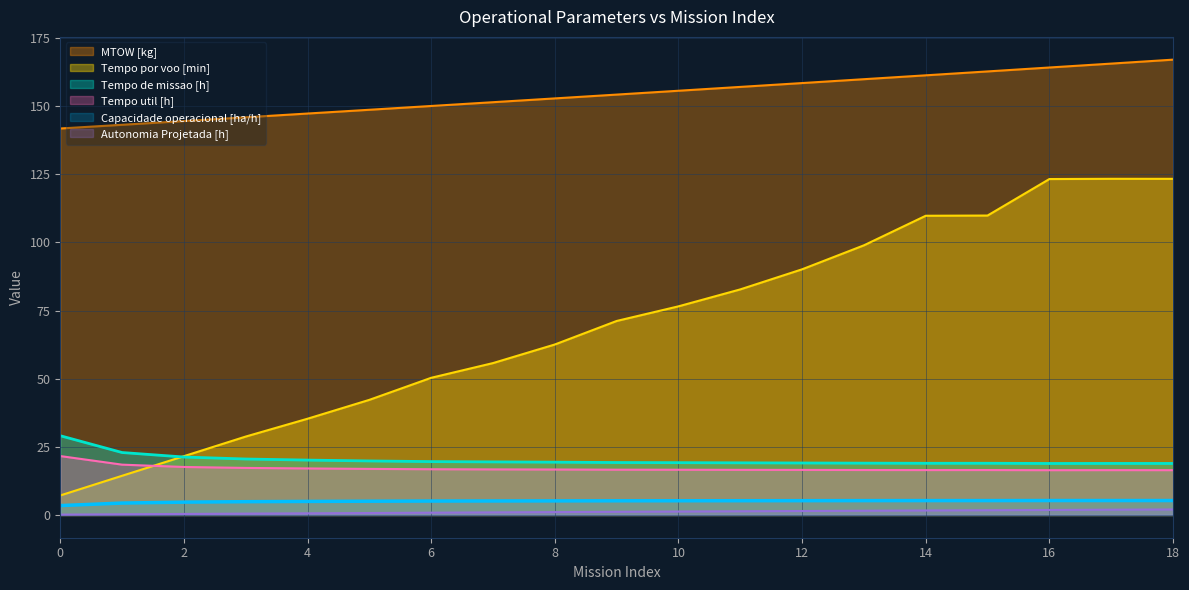

What is the total value across all series at 6?

242.7